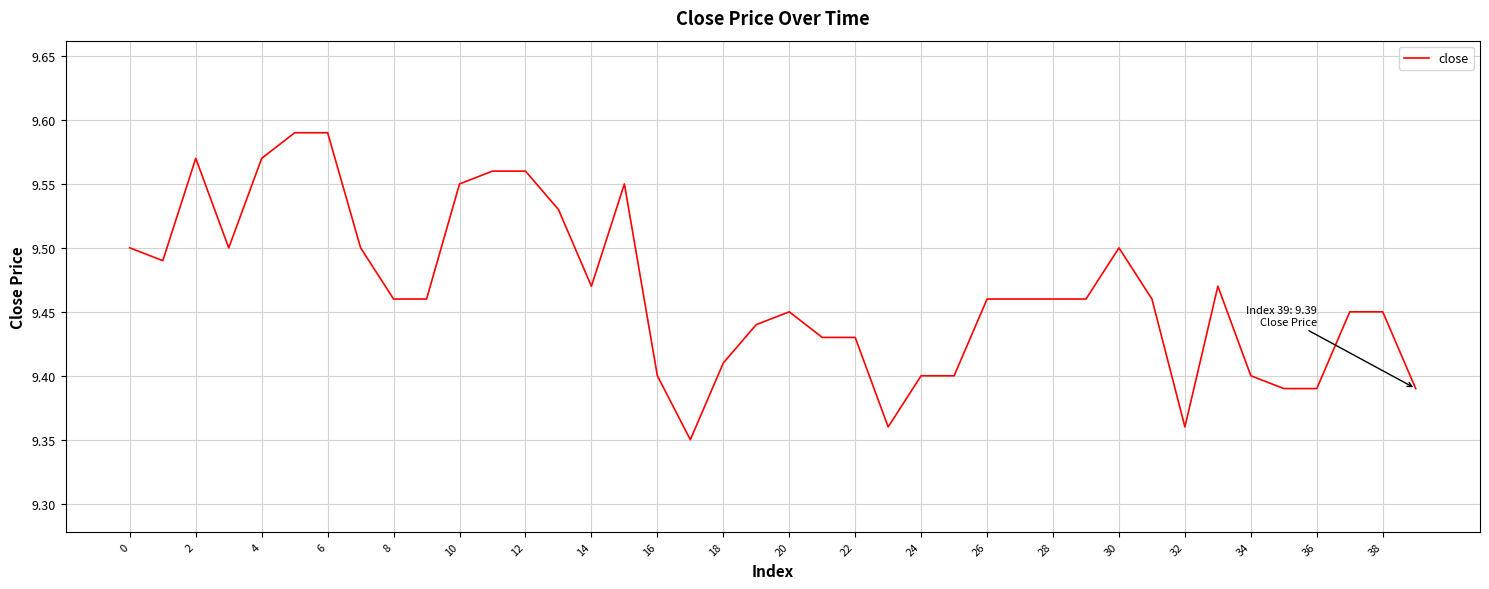

What is the sum of all values?

378.6